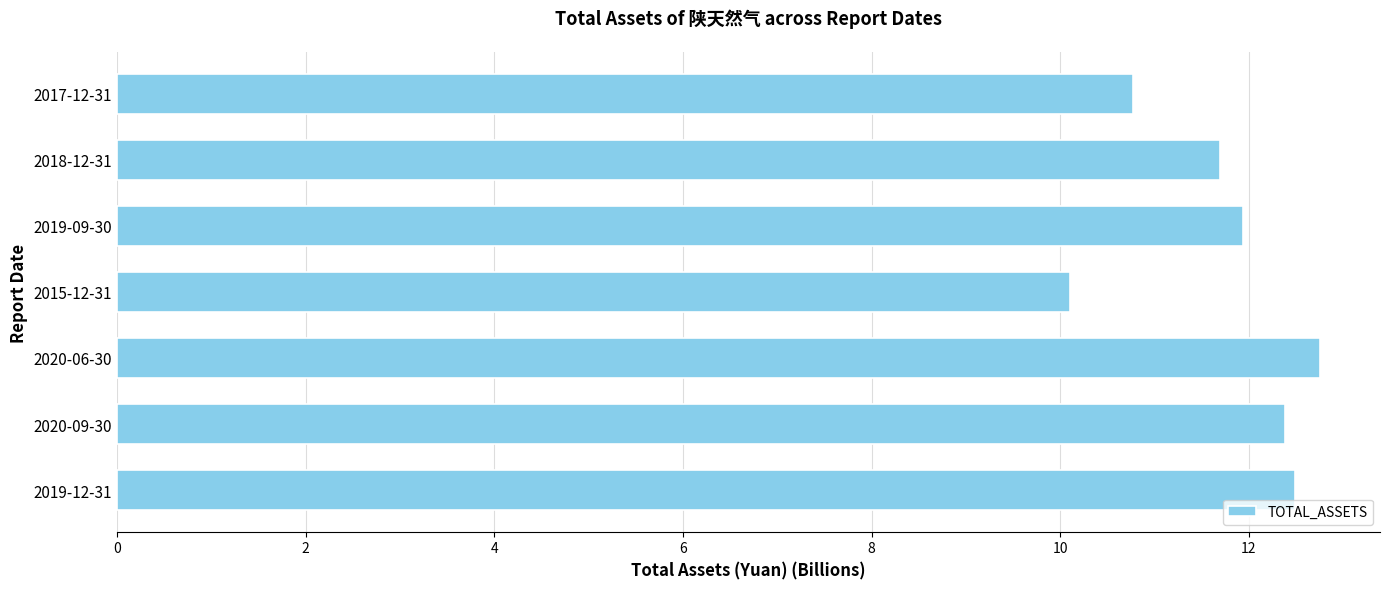

The value at 2017-12-31 is 18.0. True or false?

False